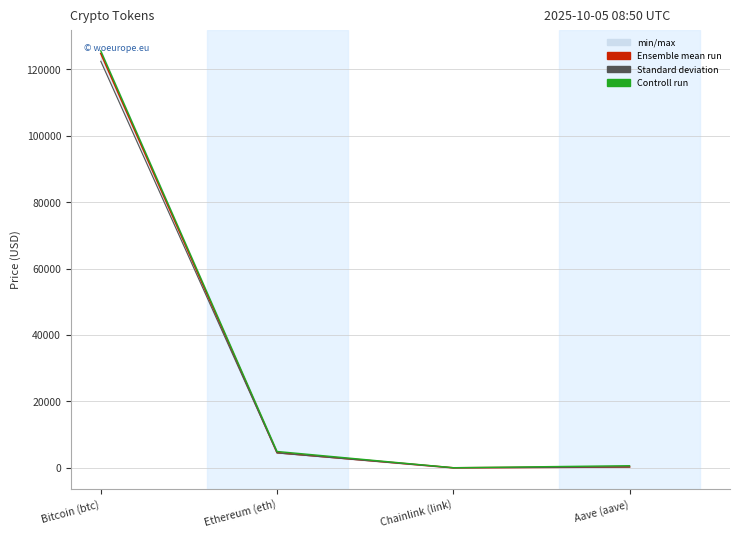

Reading right to left, extract all data points from this chart.

price: 294.8	22.9	4593.9	124718.0
price24hAgo: 285.1	22.0	4492.7	122363.0
allTimeHigh: 661.7	52.7	4946.1	125506.0